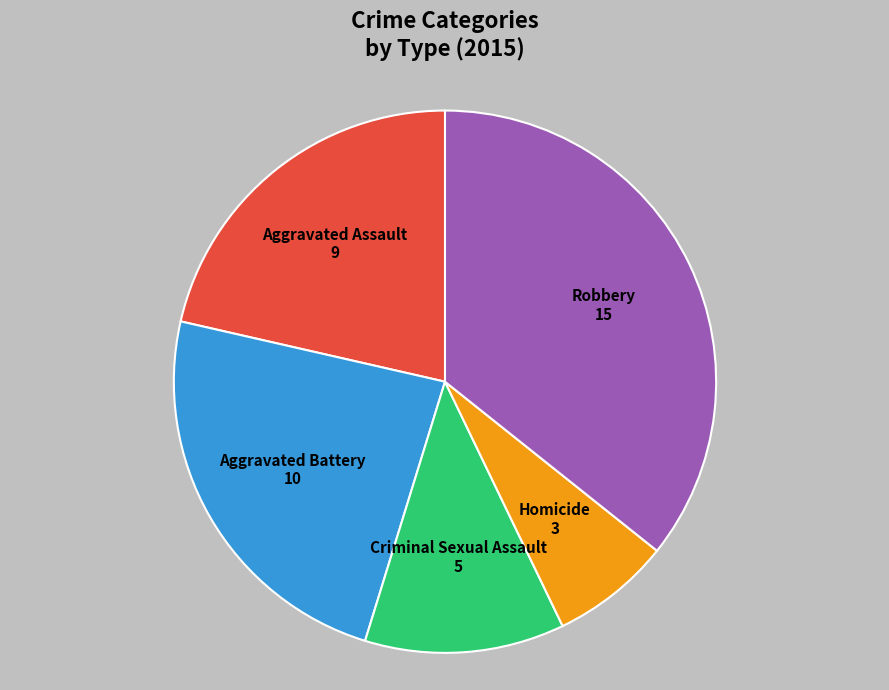

What is the ratio of the value at Aggravated Assault to the value at Aggravated Battery?

0.9